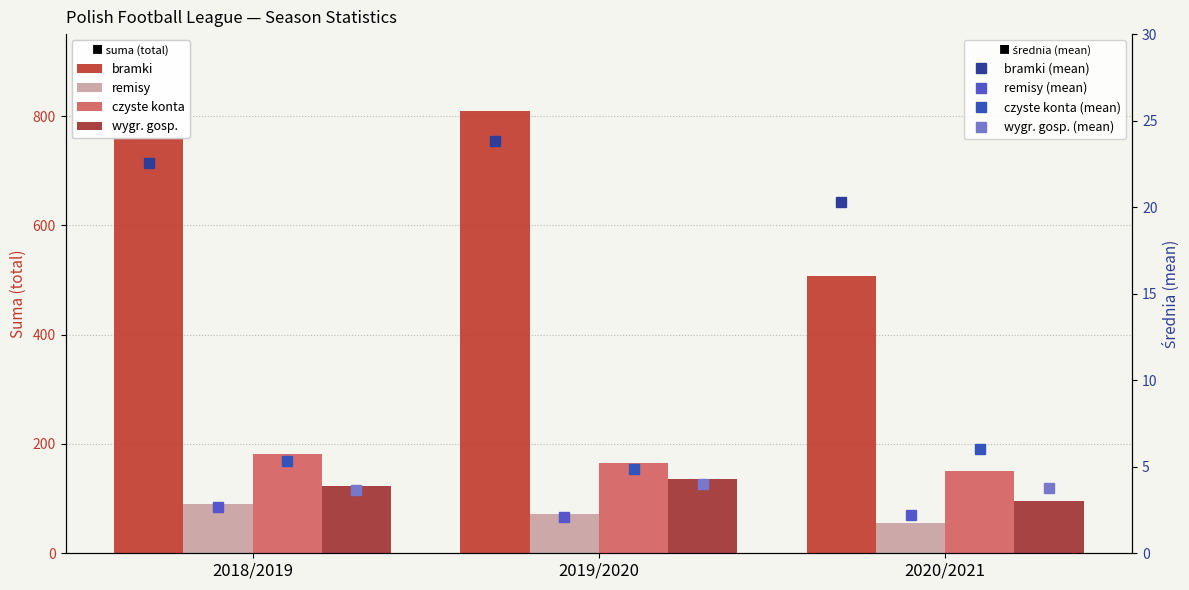

Rank the series at 2018/2019 from lowest to highest value.

remisy, wygr. gosp., czyste konta, bramki